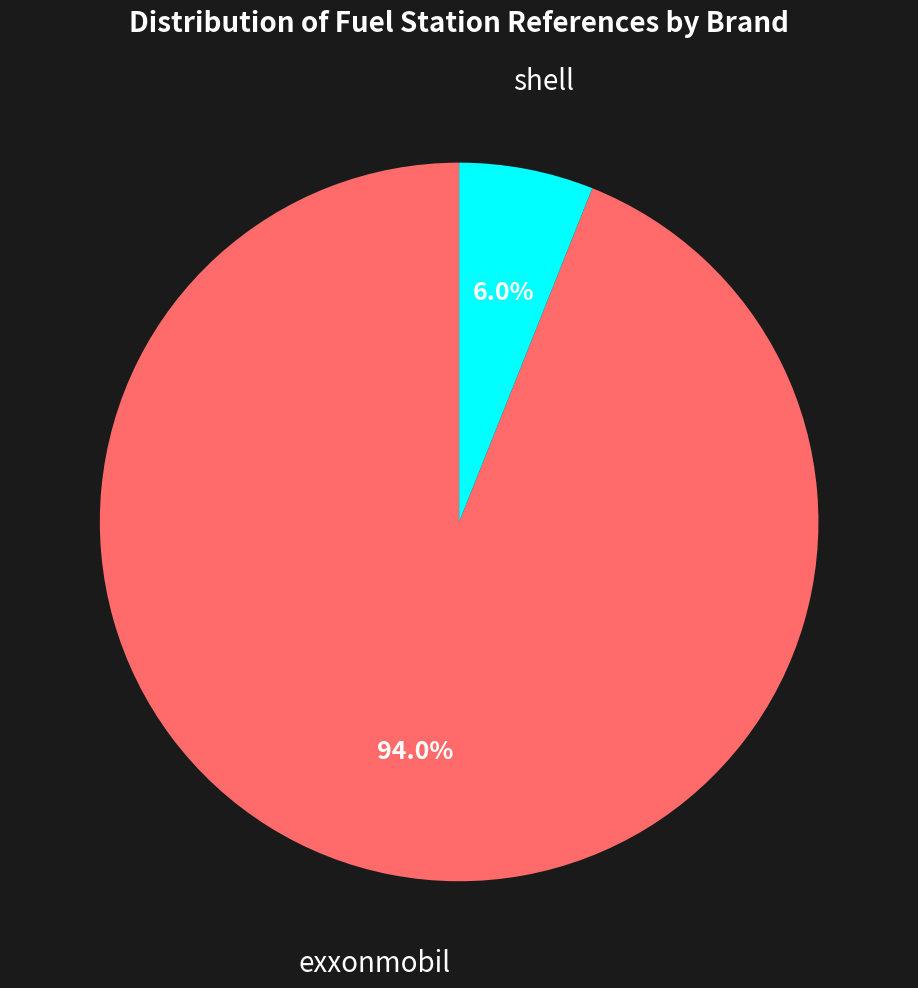

How many segments does this pie chart have?

2